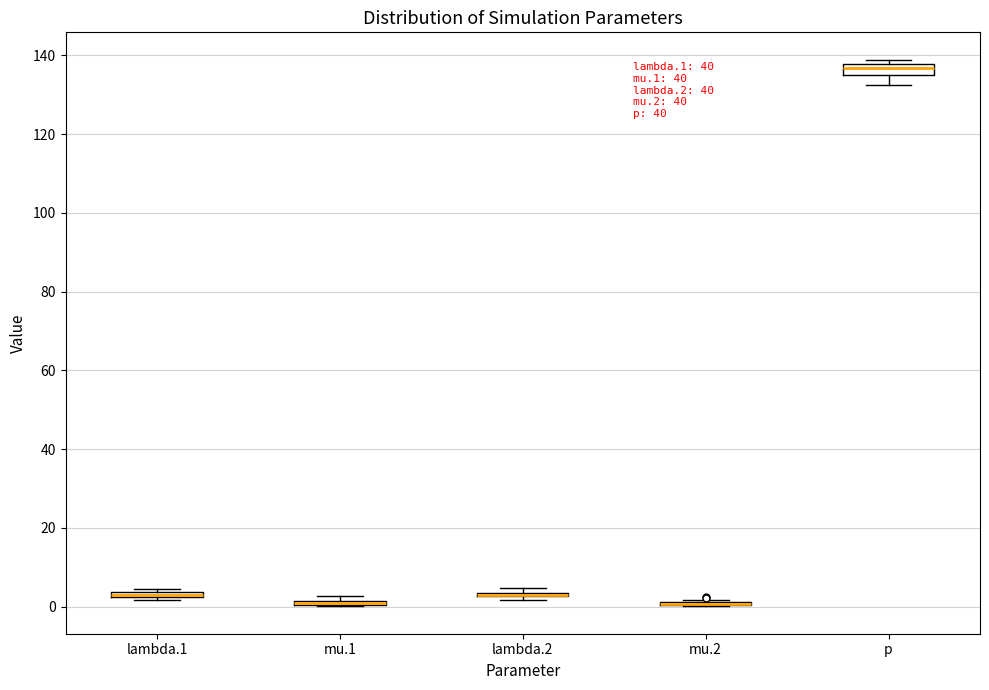

Where is the lower edge of the box for lambda.1 on the y-axis? The values are not printed on the chart, so give them approximately, as read against the axis.

2